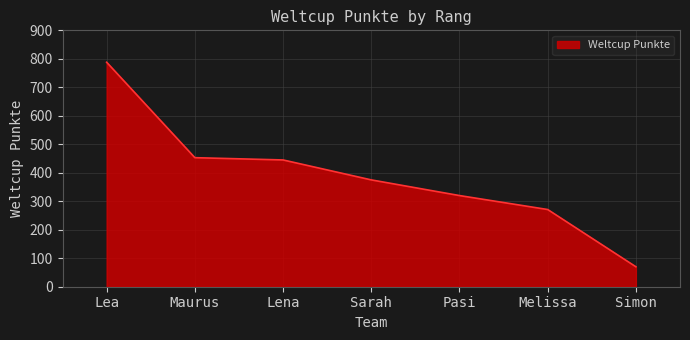

Which label corresponds to the largest value in the chart?

Lea